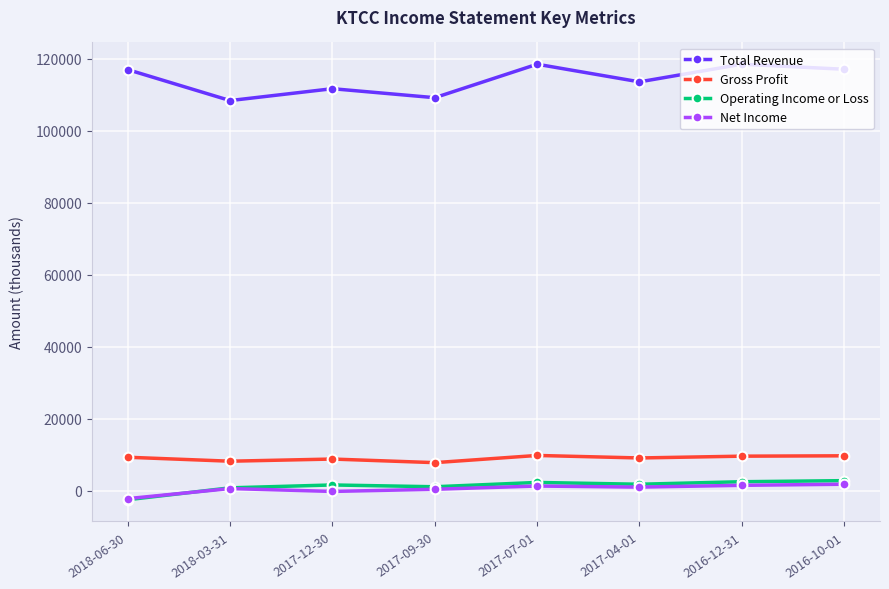

What is the label of the 6th point from the right?

2017-12-30